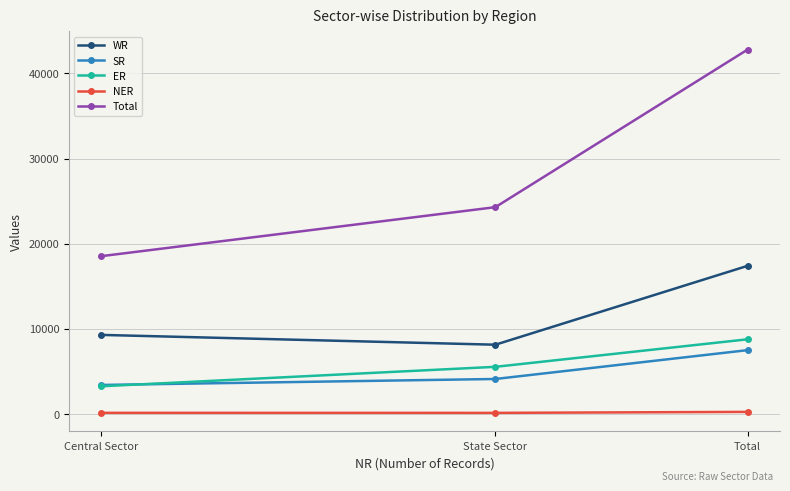

Which series has the largest total across all categories?

Total